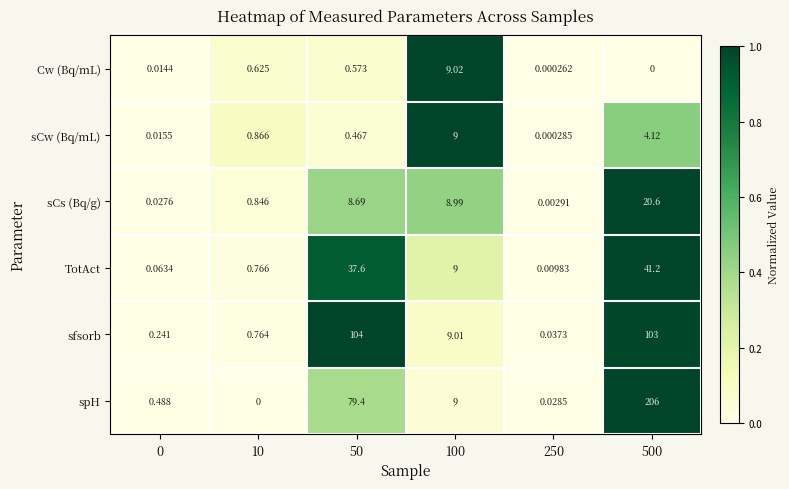

Which series has the largest total across all categories?

spH